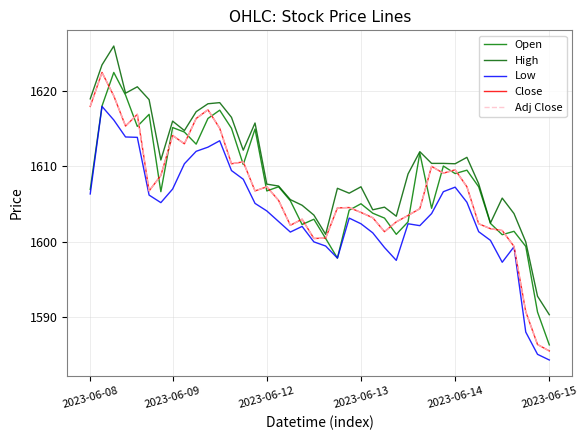

List the series in order of their peak value, highest first.

High, Open, Close, Adj Close, Low